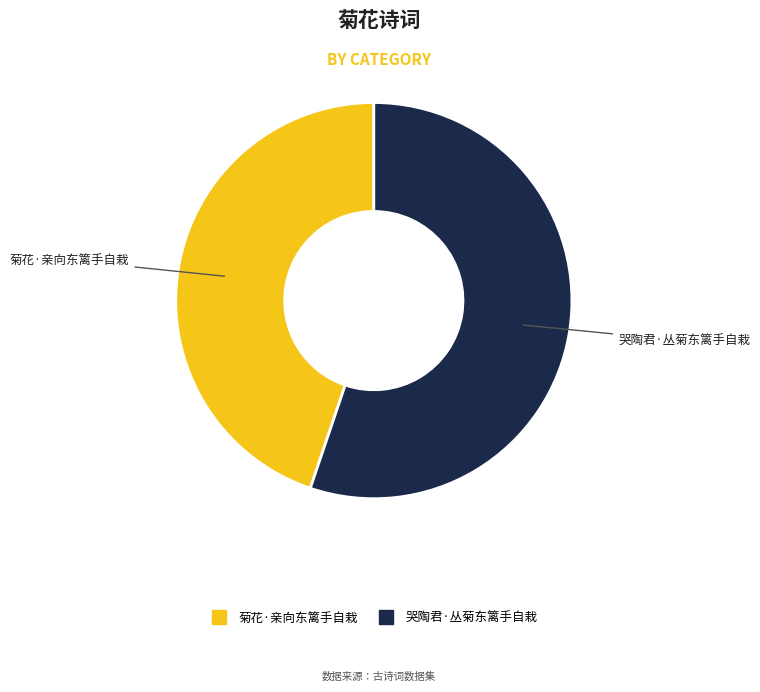

How many slices are in this pie chart?

2